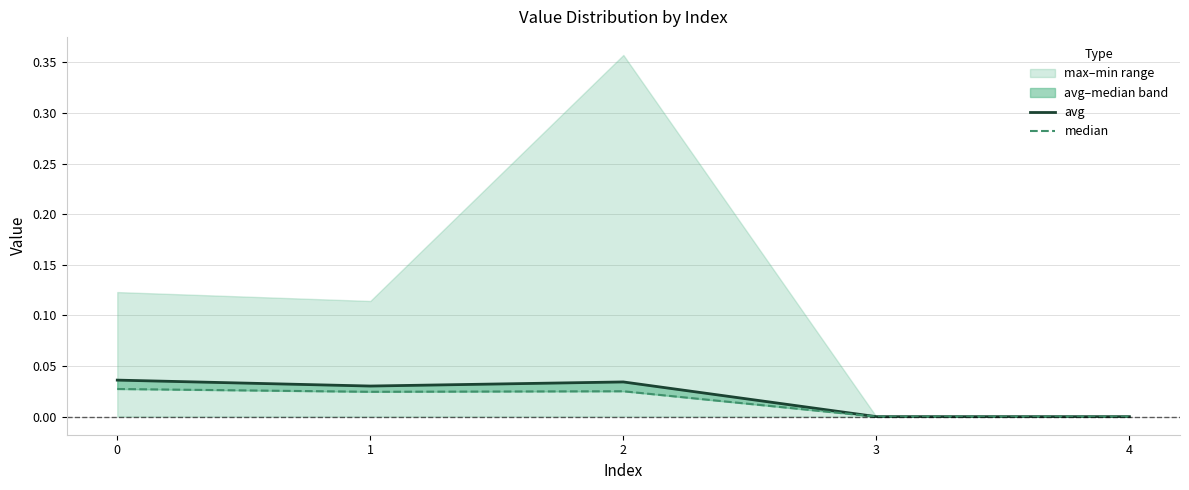

Rank the series at 0 from lowest to highest value.

median, avg